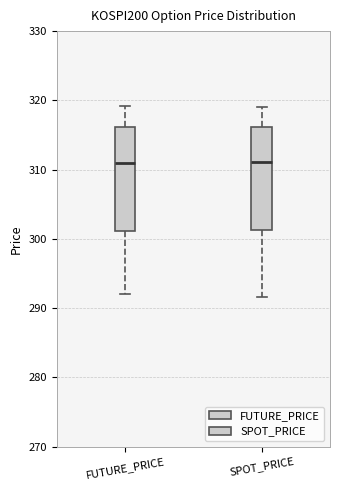

Where does the upper whisker of the box for SPOT_PRICE end on the y-axis? The values are not printed on the chart, so give them approximately, as read against the axis.

319